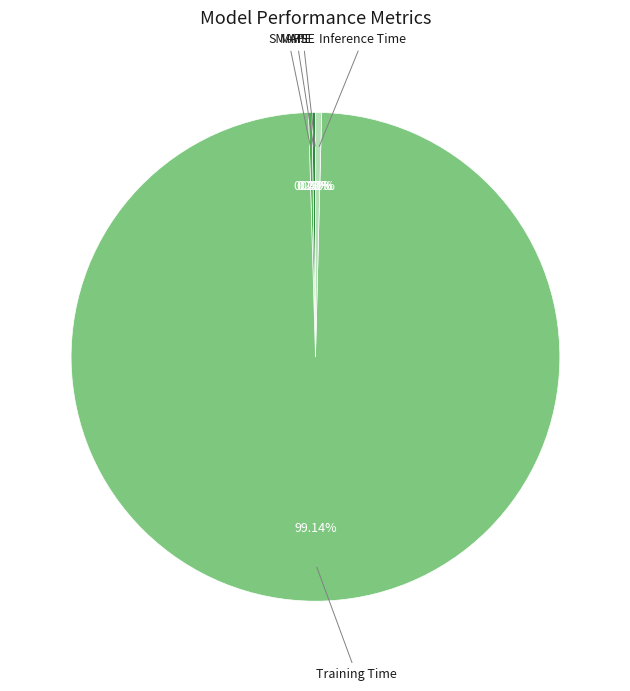

Is Training Time the majority of the pie?

Yes